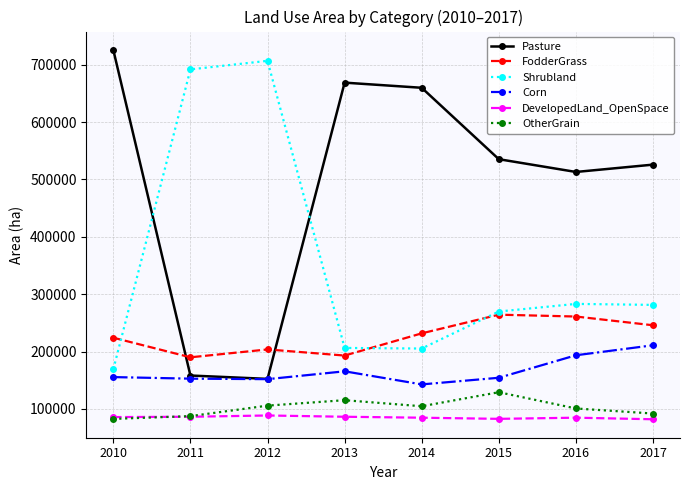

What is the sum of the FodderGrass values at 2012 and 2010?

427997